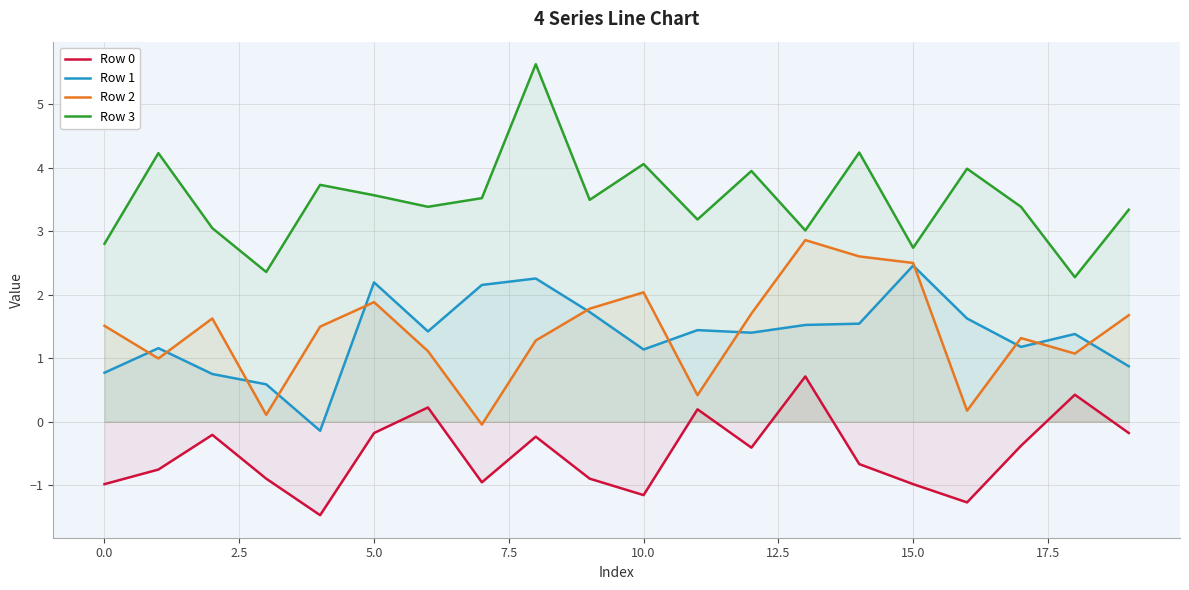

What is the total value across all series at 17?

5.5